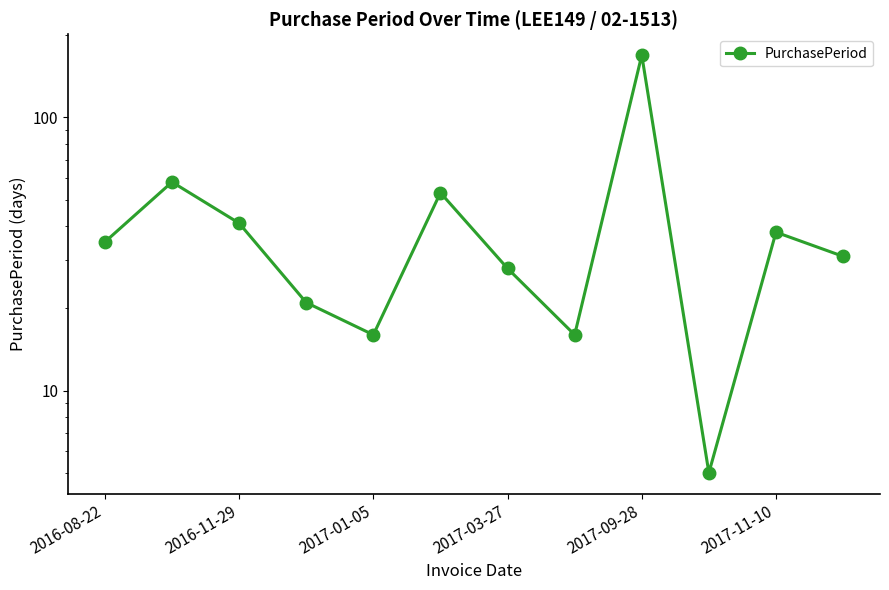

How many data points does each series have?

12